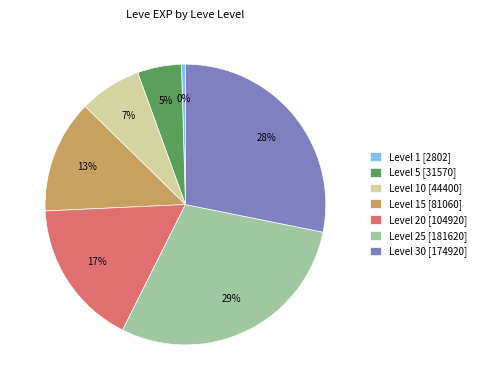

Which slice is the smallest?

Level 1 [2802]